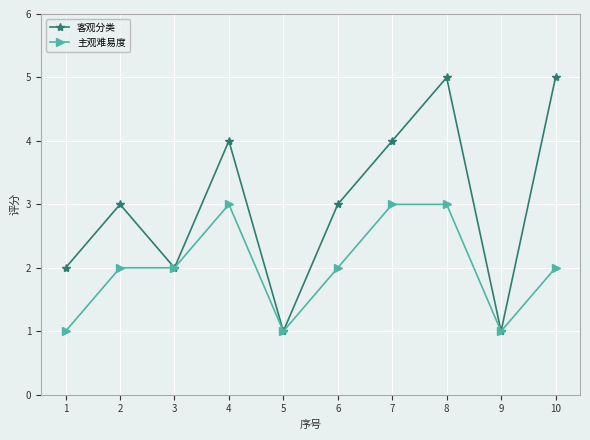

List the series in order of their peak value, highest first.

客观分类, 主观难易度